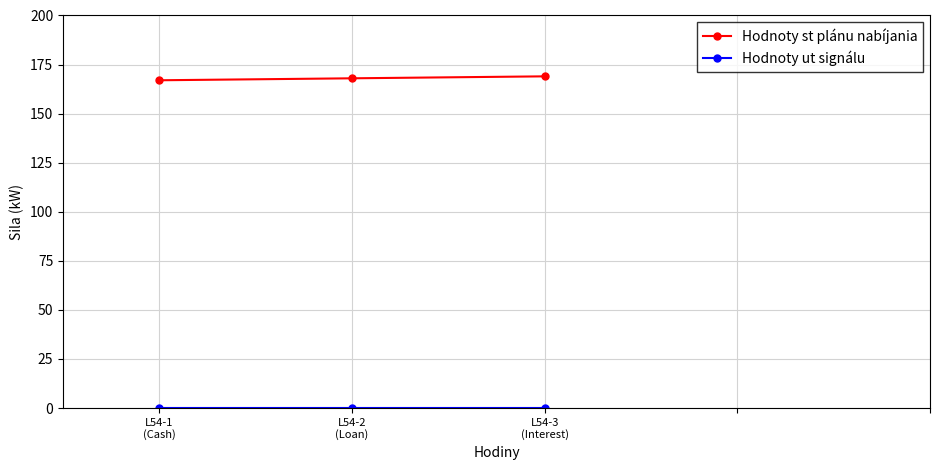

Count the number of categories in the chart.

3